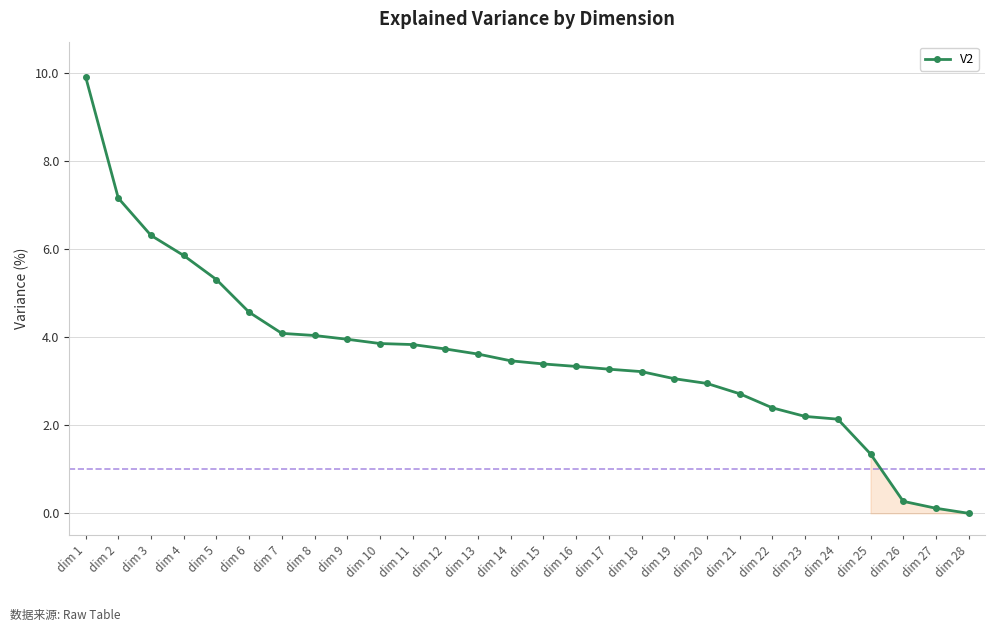

What is the value of the 5th point from the left?

5.3